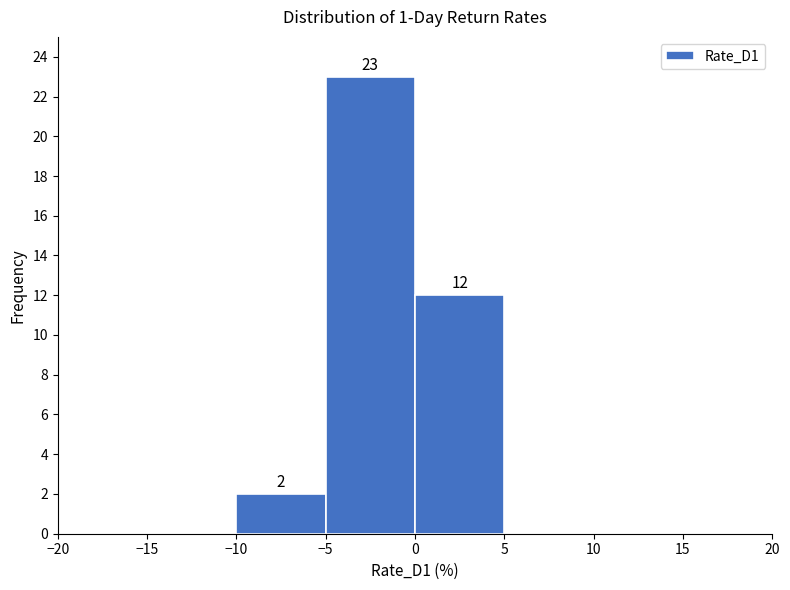

Which range on the x-axis has the tallest bar?

-5 to 0